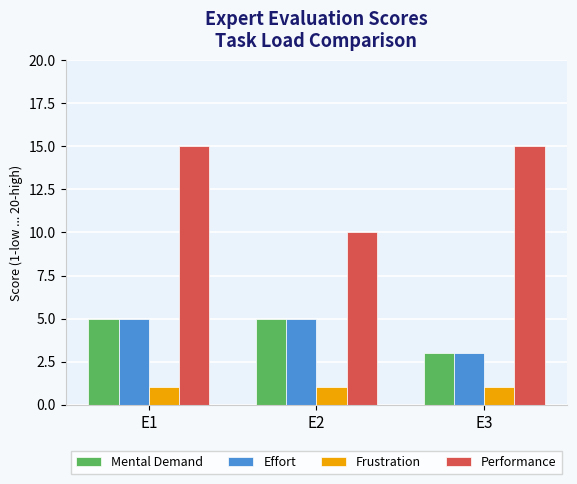

What is the average value of the Frustration series?

1